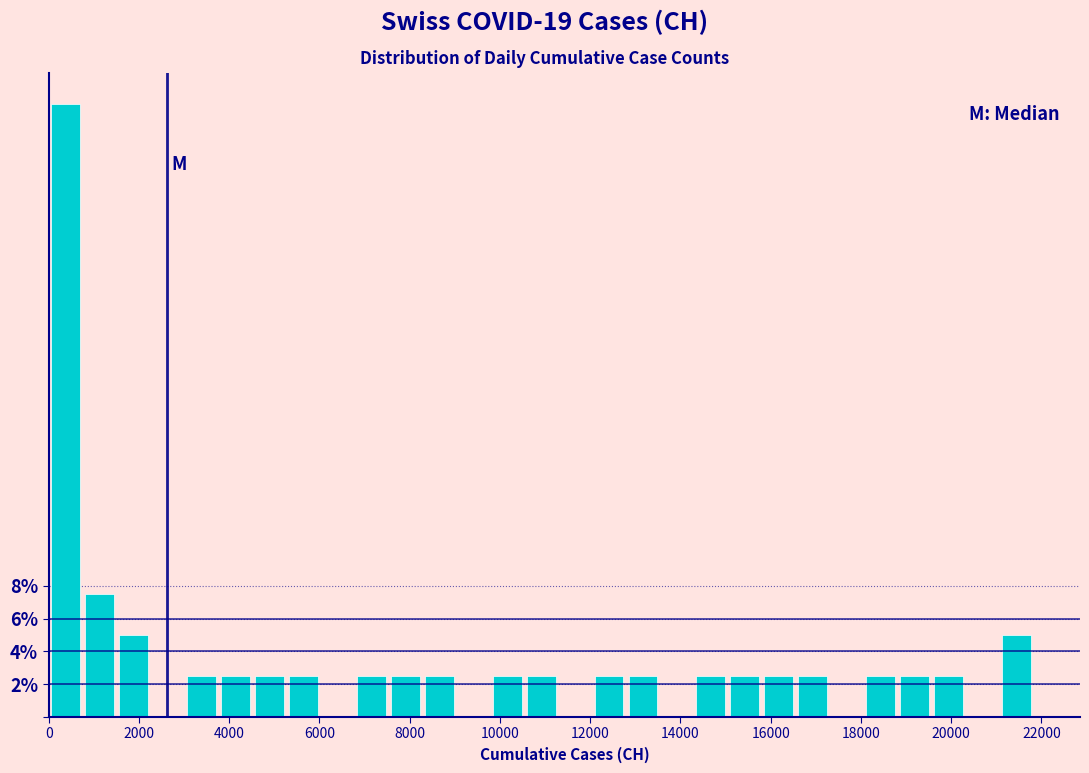

Read against the x-axis, roughly where is the centre of the tallest bar?

400